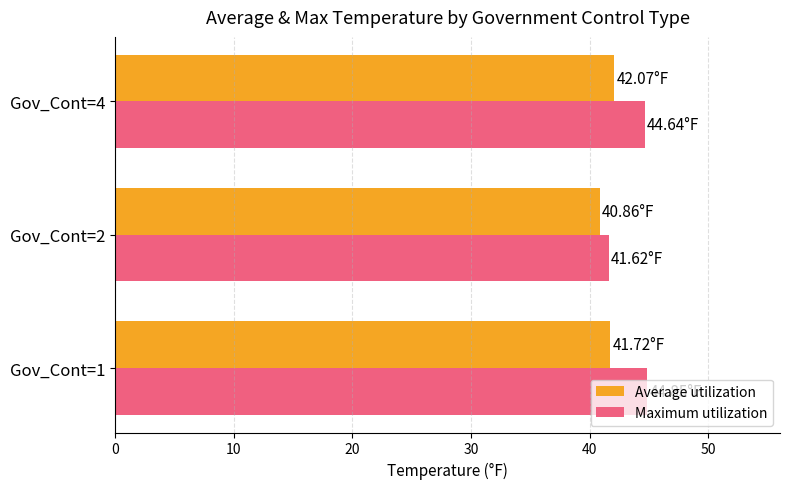

List the series in order of their peak value, highest first.

Maximum utilization, Average utilization